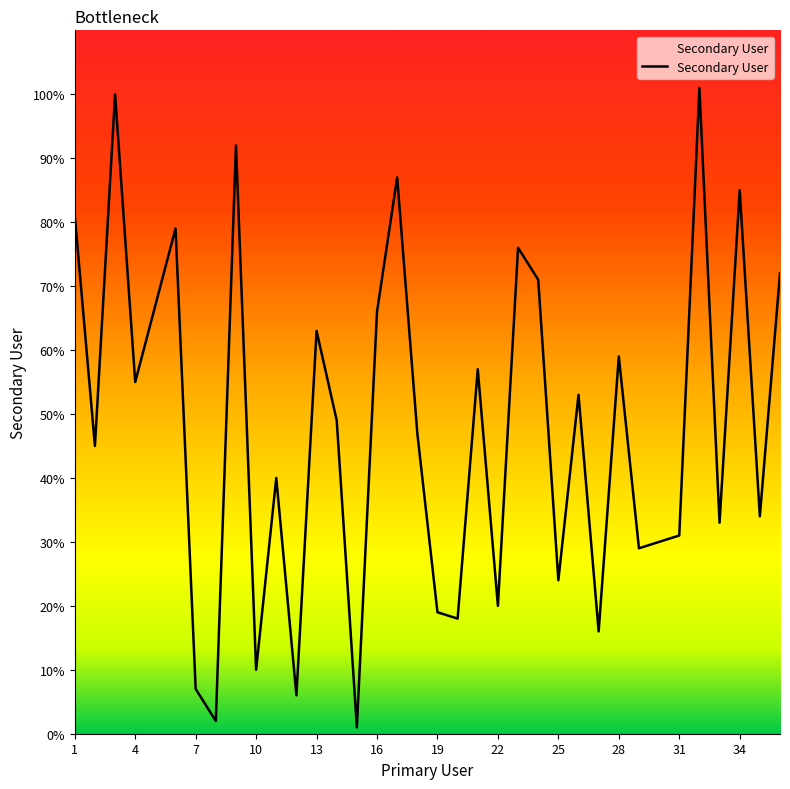

What is the difference between the maximum and minimum values?

100